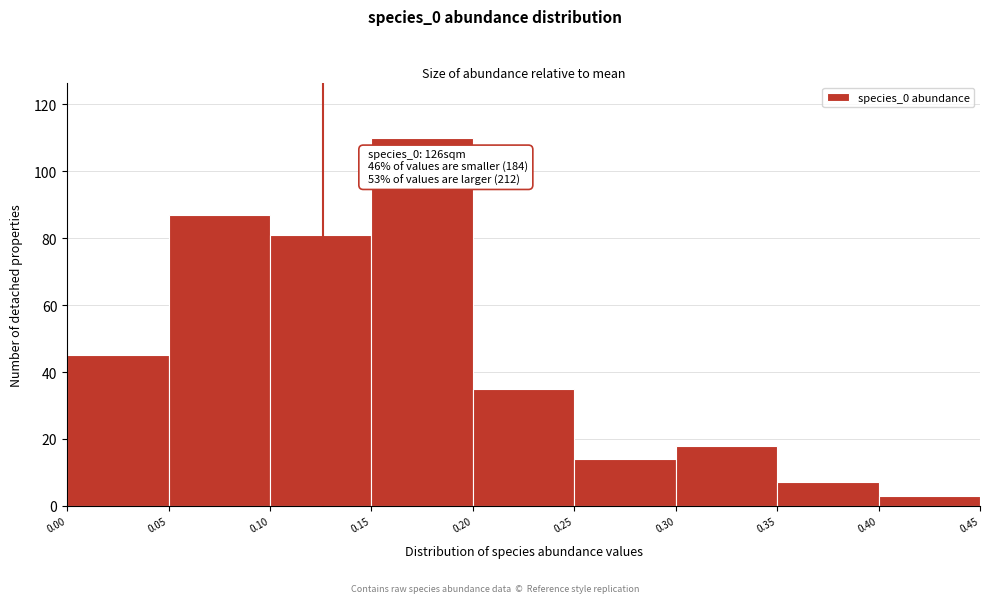

Over which range of the x-axis is the bar tallest?

0.15 to 0.20